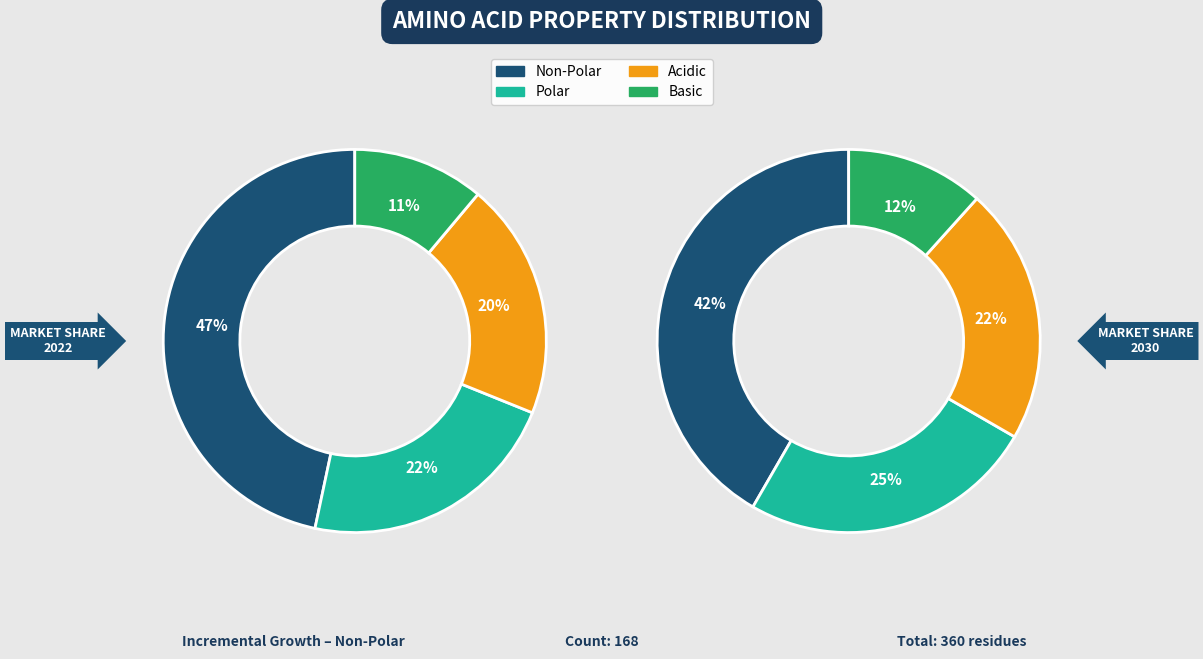

What percentage is the polar slice, to the nearest percent?

22%